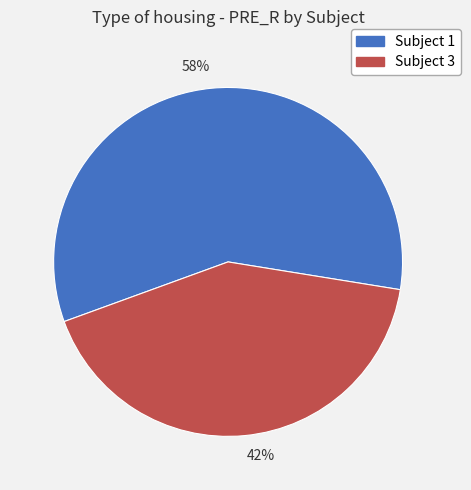

What percentage is the 42% slice, to the nearest percent?

42%